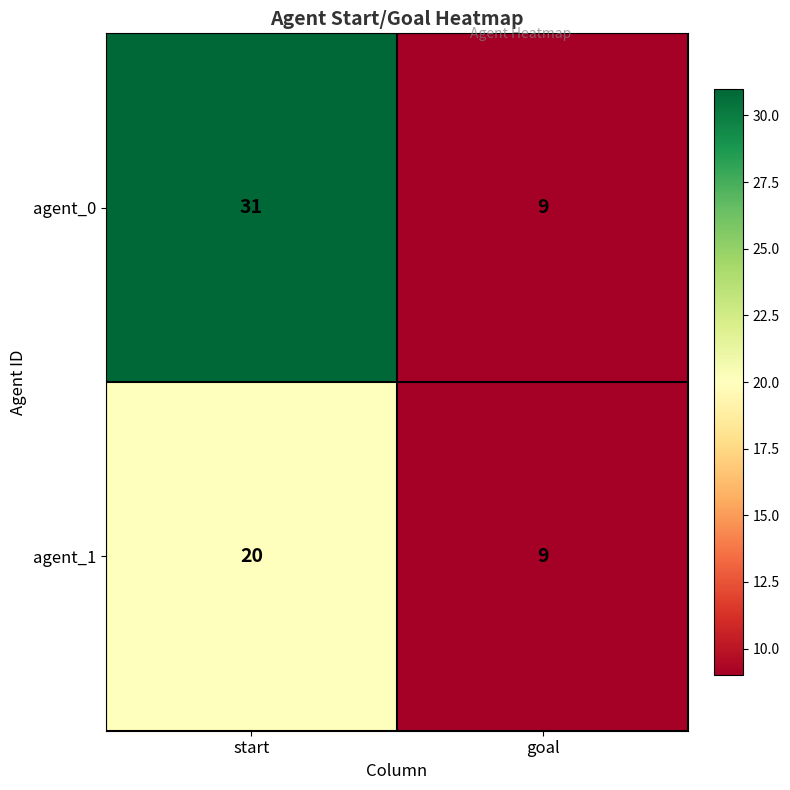

What is the approximate value of agent_1 at goal?

9